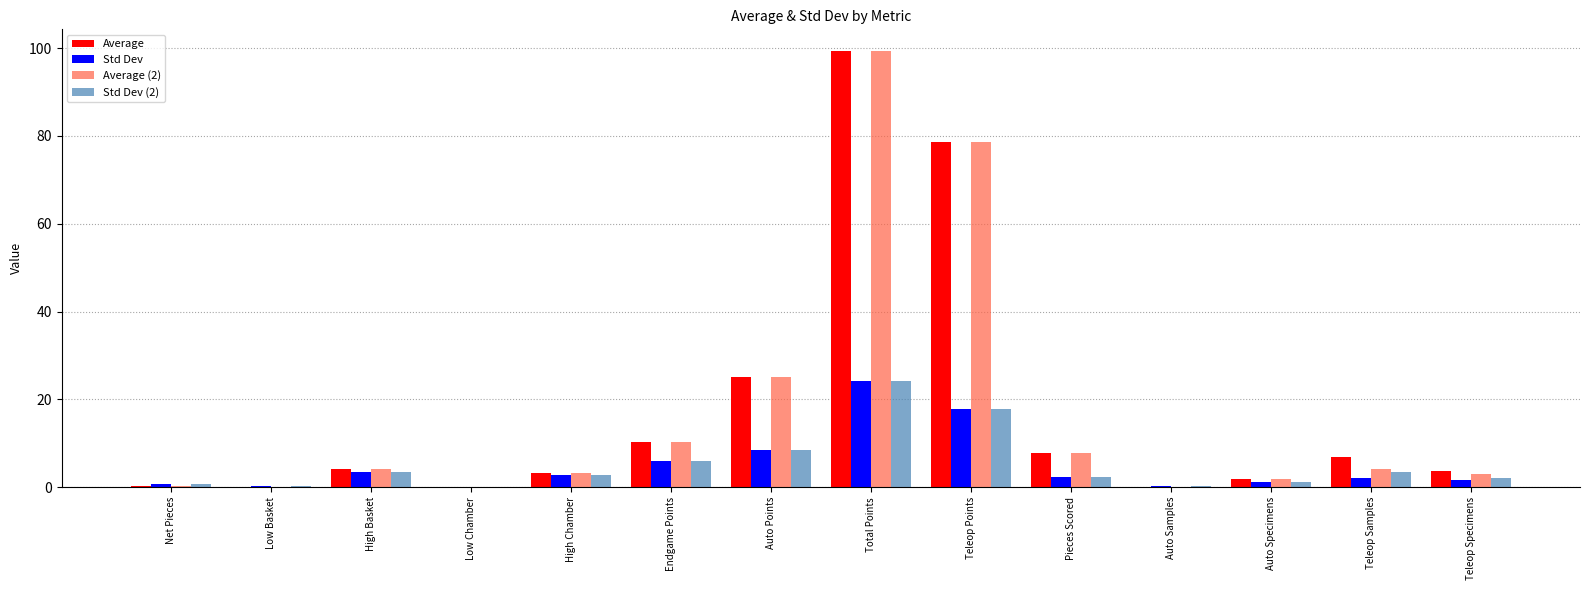

What are all the series names shown in the legend?

Average, Std Dev, Average (2), Std Dev (2)